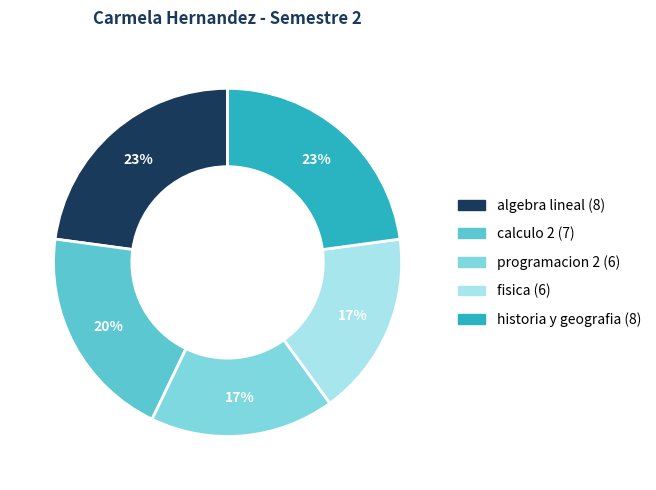

To the nearest percent, what portion does calculo 2 represent?

20%